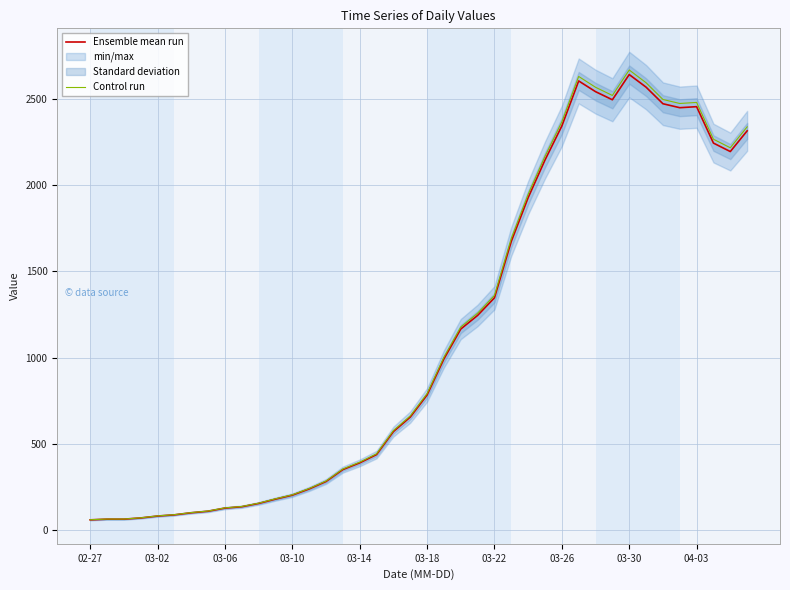

What is the spread (max minus min) of values at 35?

24.5